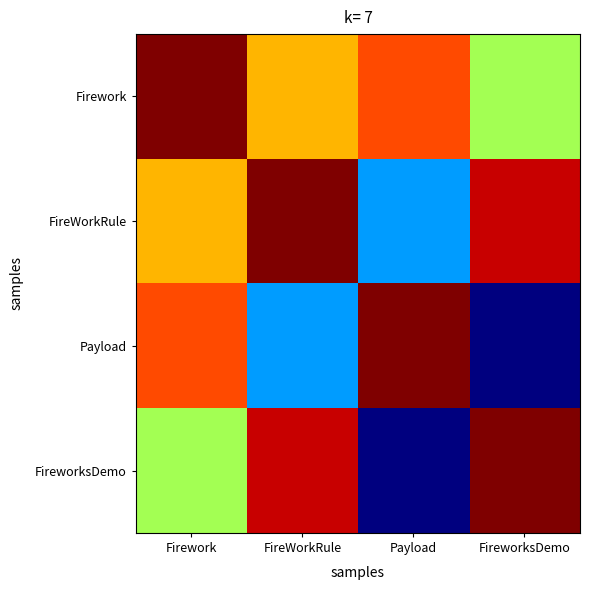

Reading right to left, extract all data points from this chart.

Firework: FireworksDemo=0.6	Payload=0.8	FireWorkRule=0.7	Firework=1.0
FireWorkRule: FireworksDemo=0.9	Payload=0.3	FireWorkRule=1.0	Firework=0.7
Payload: FireworksDemo=0.0	Payload=1.0	FireWorkRule=0.3	Firework=0.8
FireworksDemo: FireworksDemo=1.0	Payload=0.0	FireWorkRule=0.9	Firework=0.6